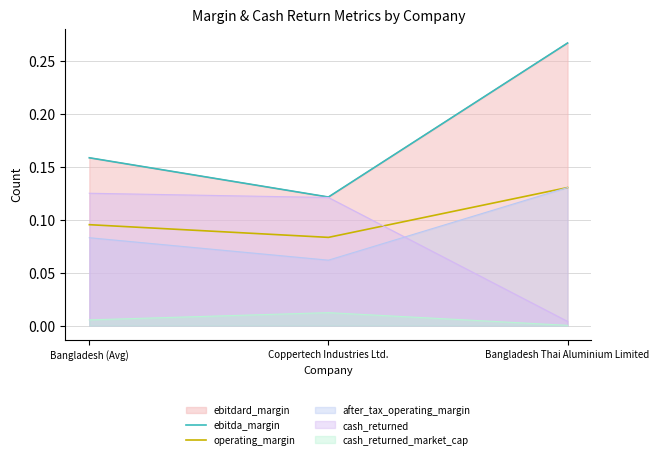

Between Coppertech Industries Ltd. and Bangladesh Thai Aluminium Limited, which series saw the biggest shift?

ebitda_margin